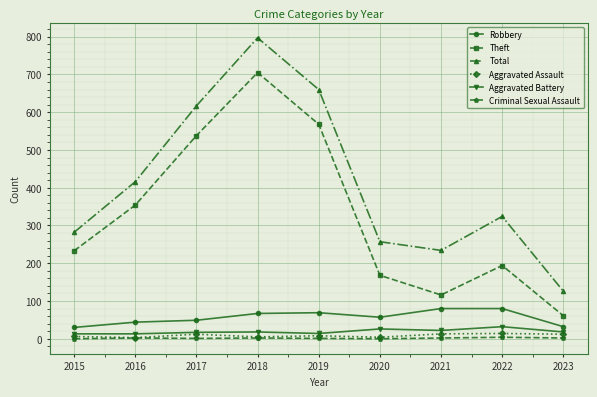

What is the value of the Aggravated Assault point at the 9th from the left?

12